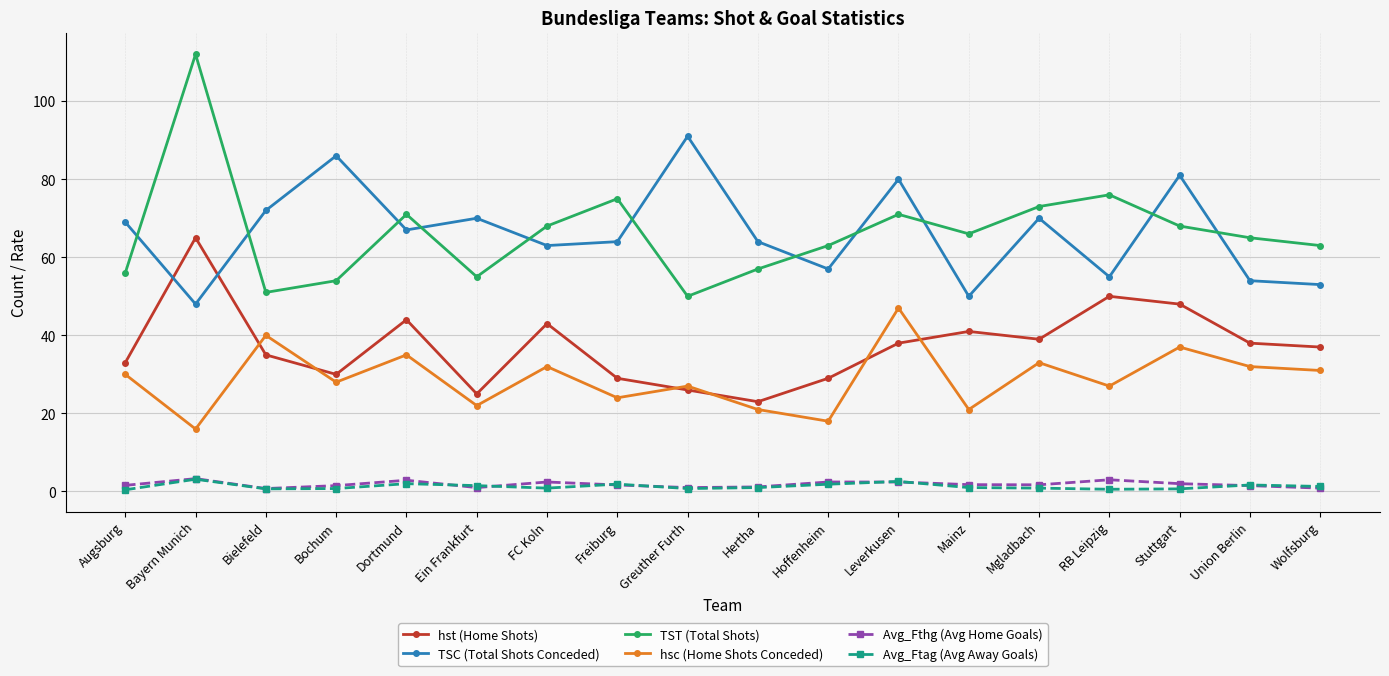

True or false: Avg_Ftag (Avg Away Goals) and hst (Home Shots) cross at least once.

False